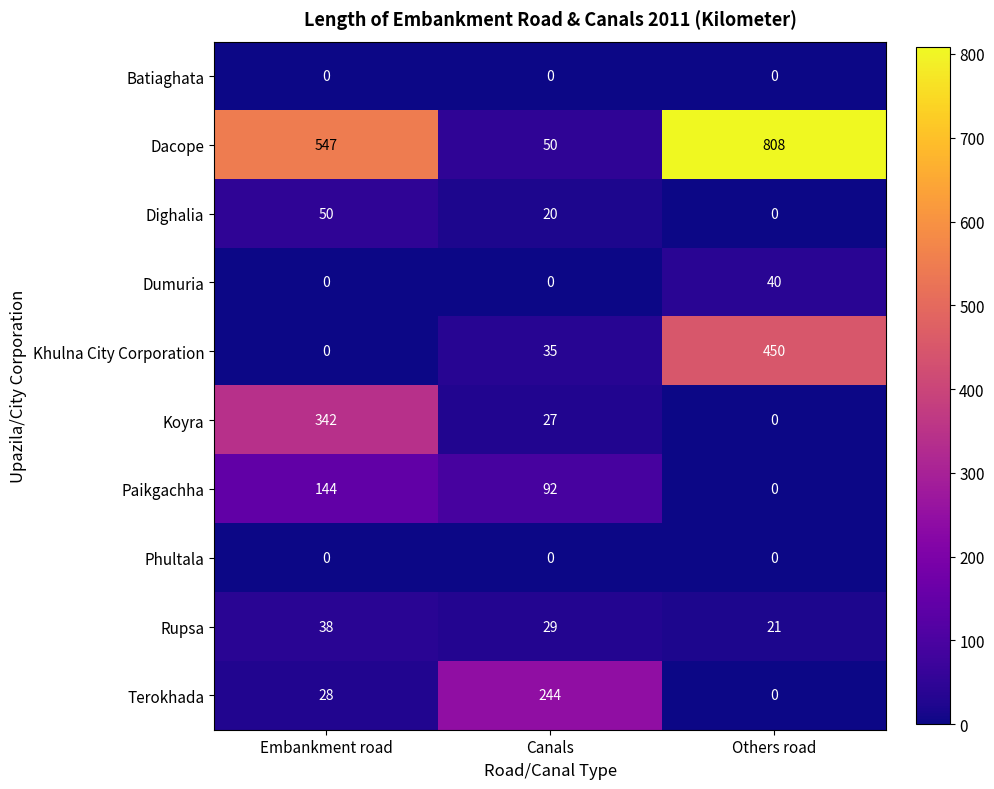

At which category does the chart reach its peak across all series?

Others road